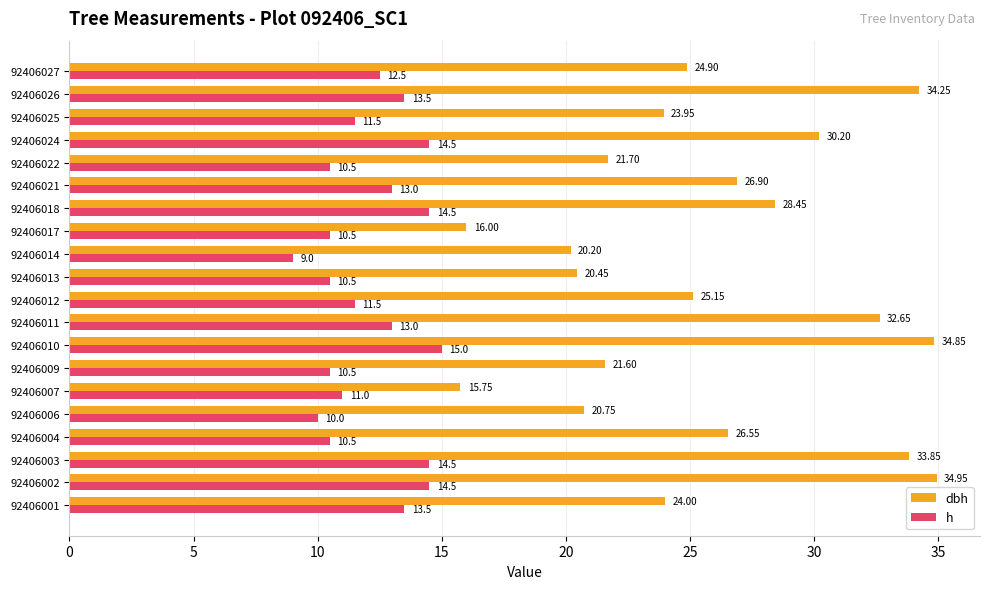

How many values in the h series are below 12?

10